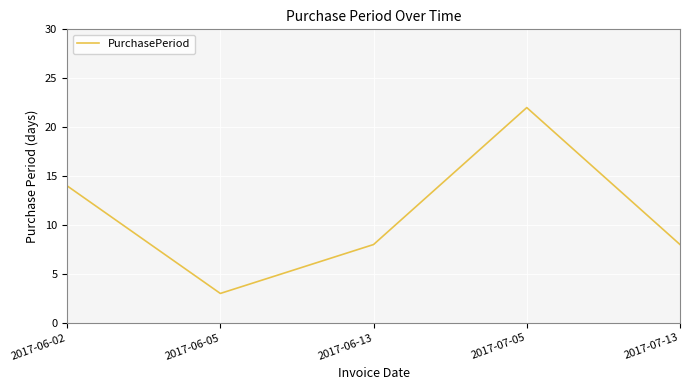

Which has a higher value, 2017-07-05 or 2017-07-13?

2017-07-05